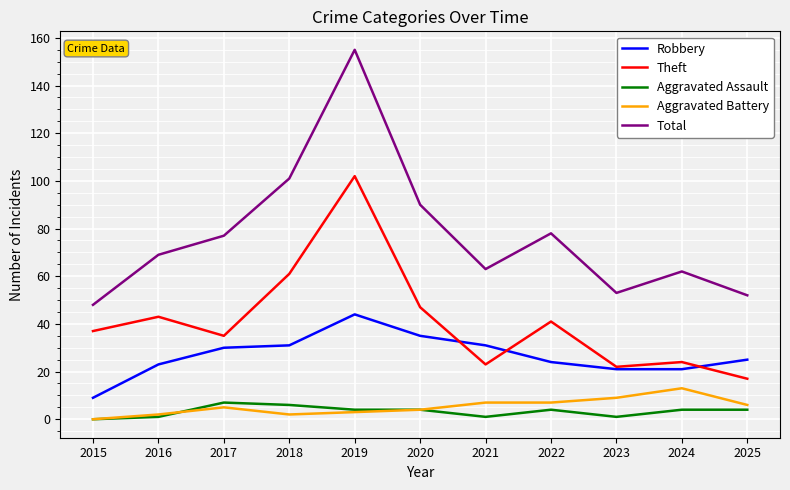

Which category has the highest value in the Total series?

2019